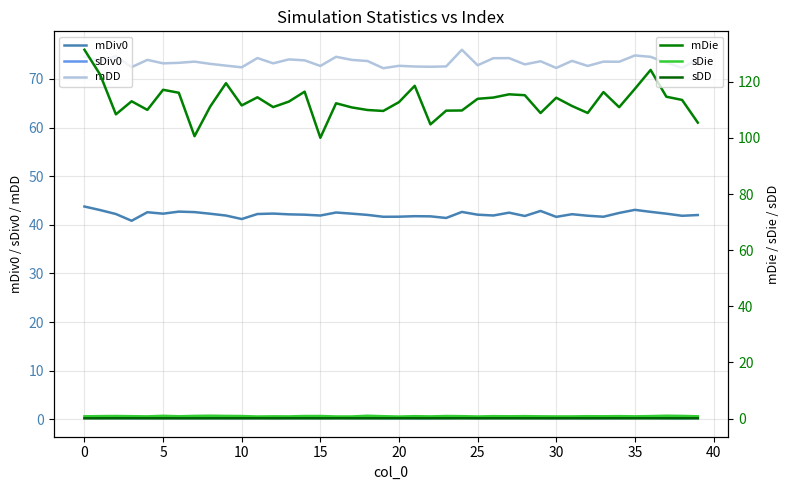

What is the value of the mDiv0 point at the 17th from the left?

42.5